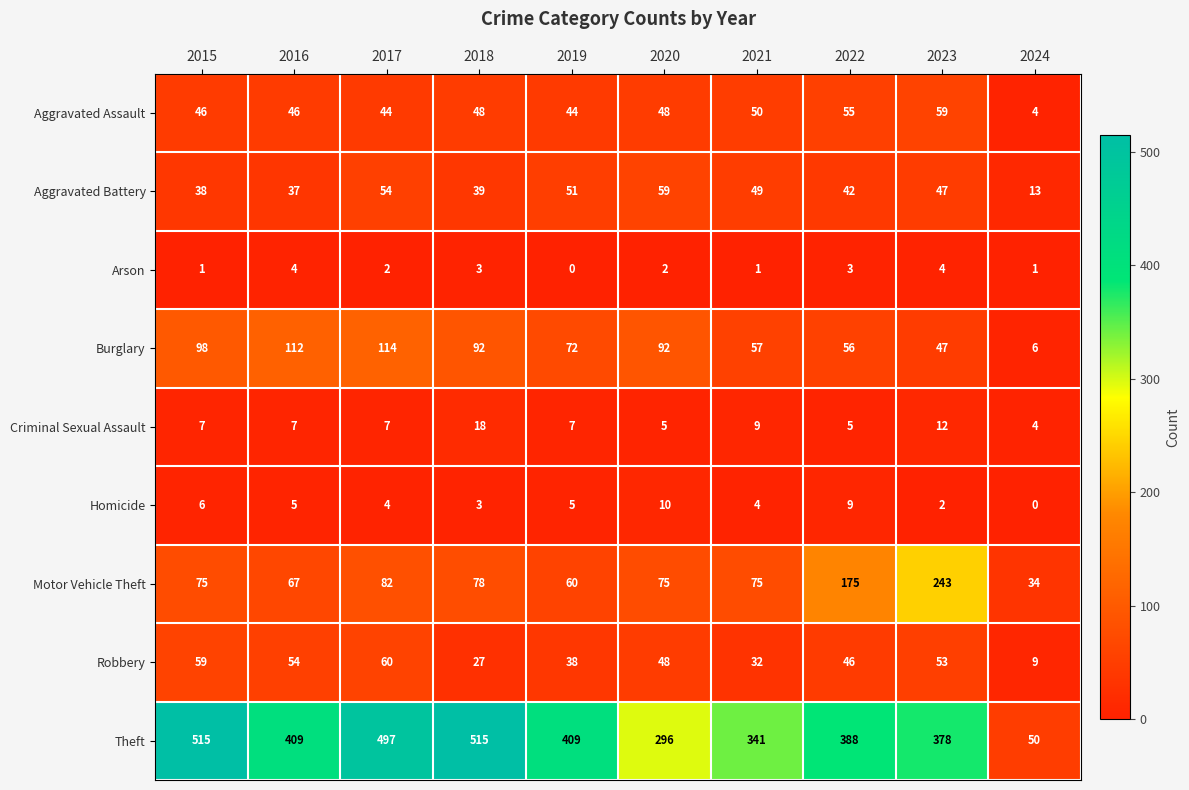

At how many categories does at least one series exceed 190?

9